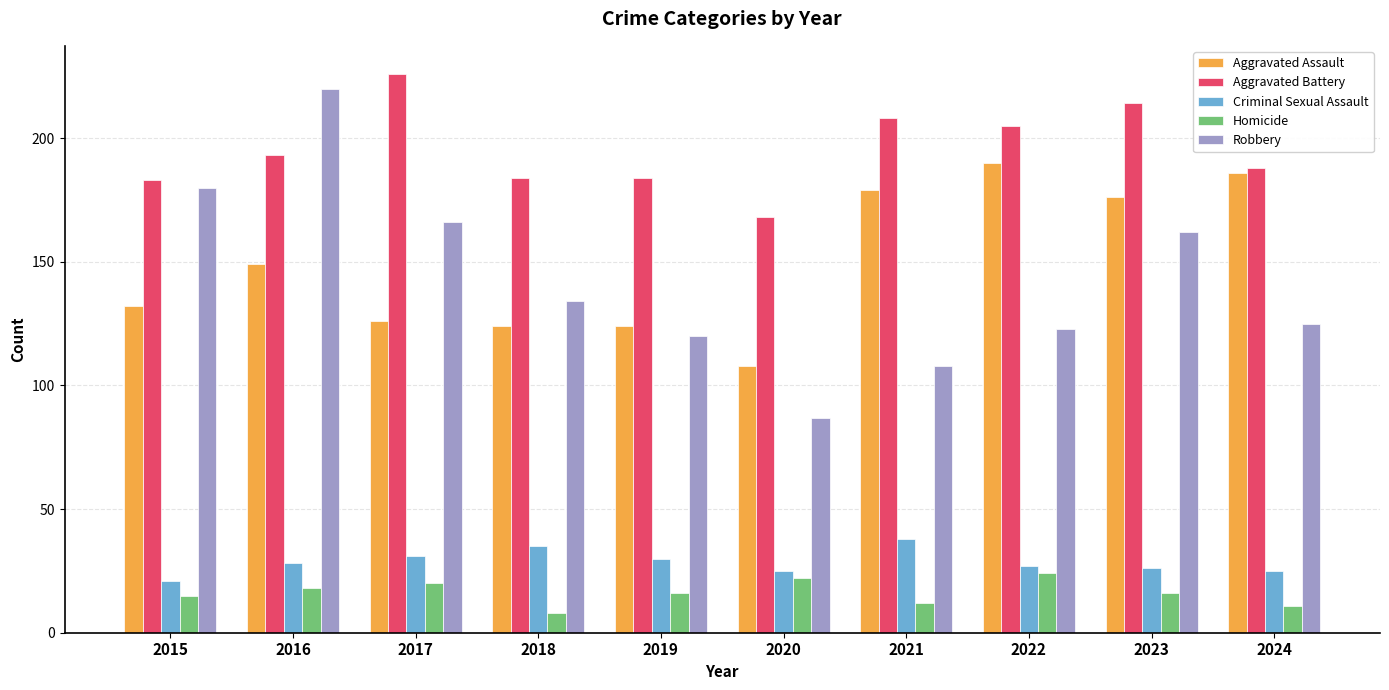

The Aggravated Assault series shows 301 at 2024. True or false?

False